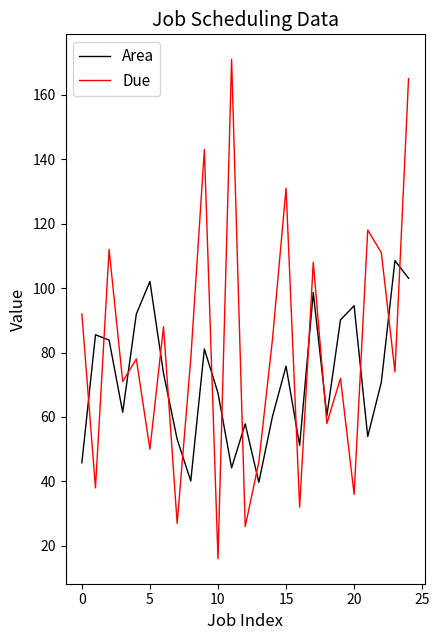

How many series are shown in this chart?

2